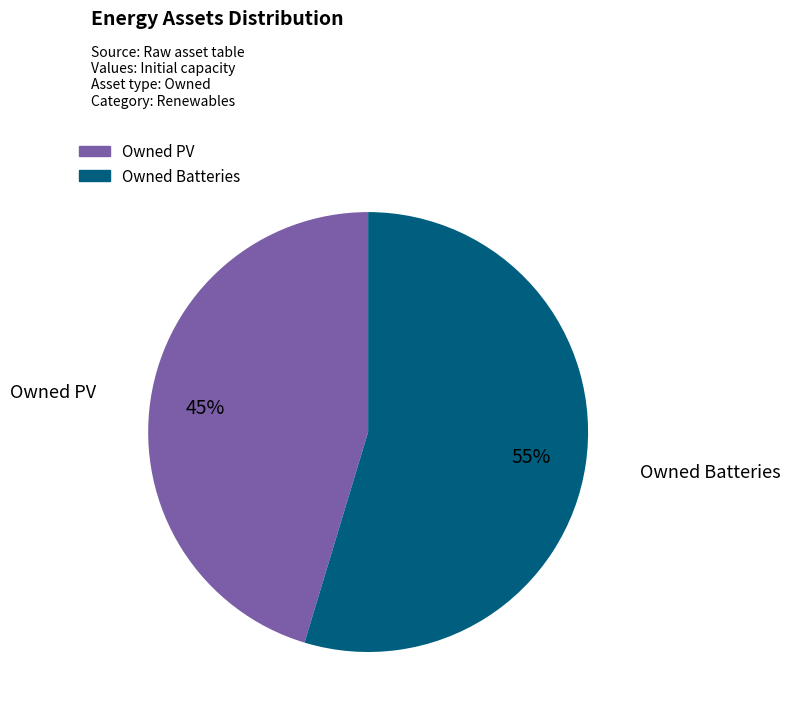

Is there a majority slice in this chart?

Yes